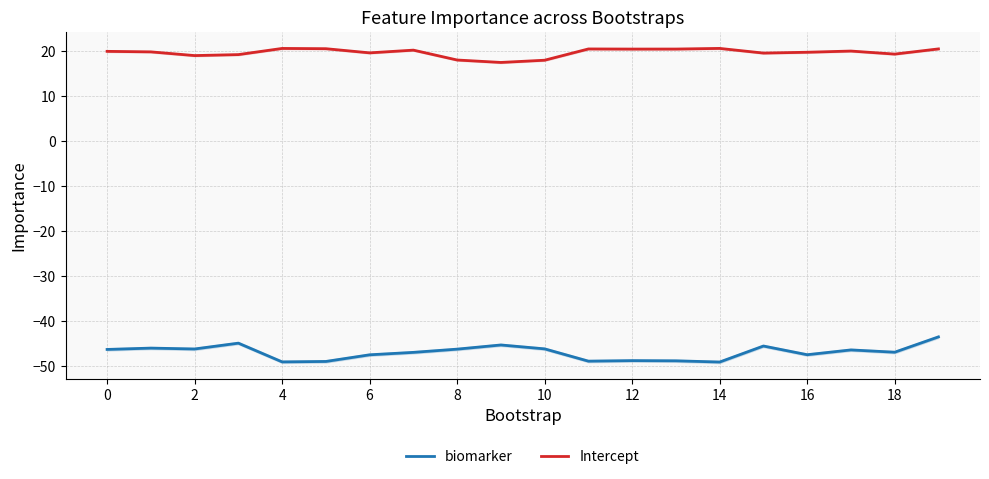

How many data points in biomarker are less than -46?

16